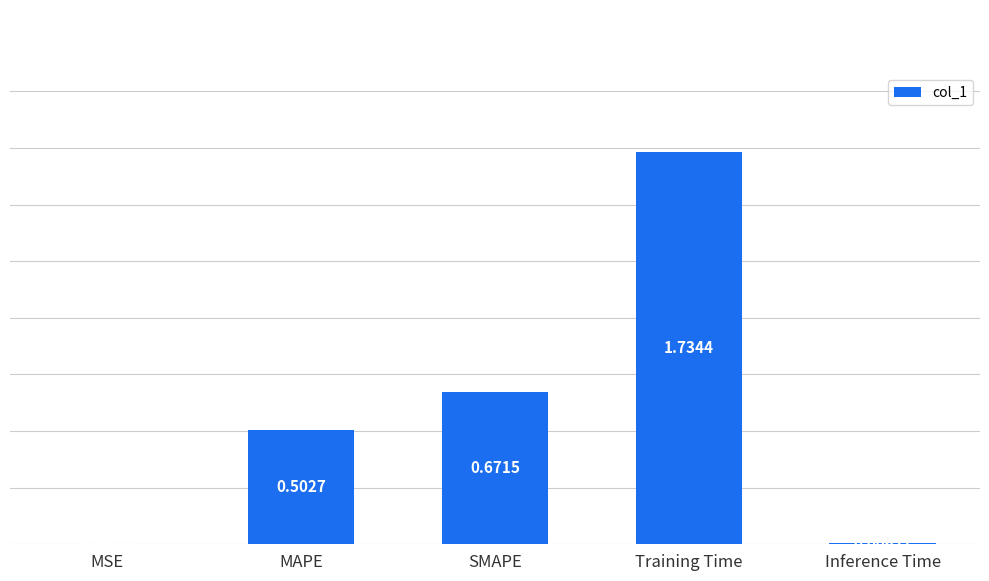

What is the sum of all values?

2.9